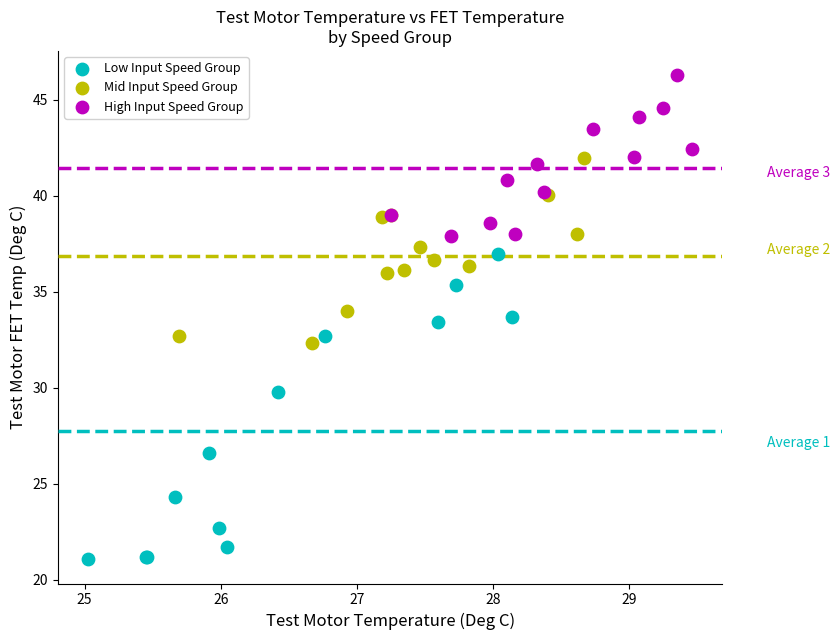

What are all the series names shown in the legend?

Low Input Speed Group, Mid Input Speed Group, High Input Speed Group